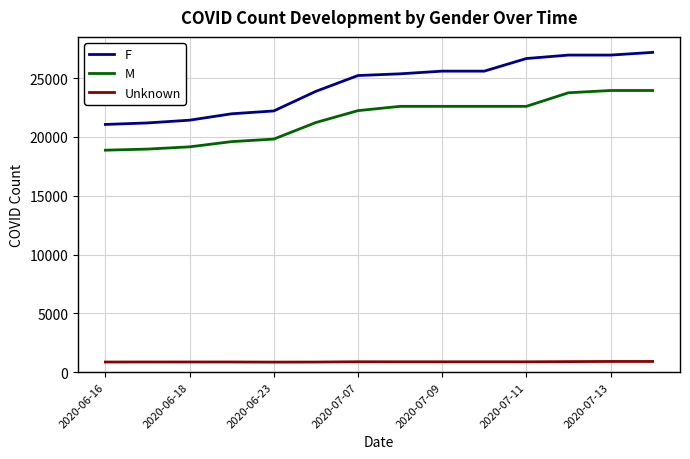

Rank the series by their maximum value, from highest to lowest.

F, M, Unknown